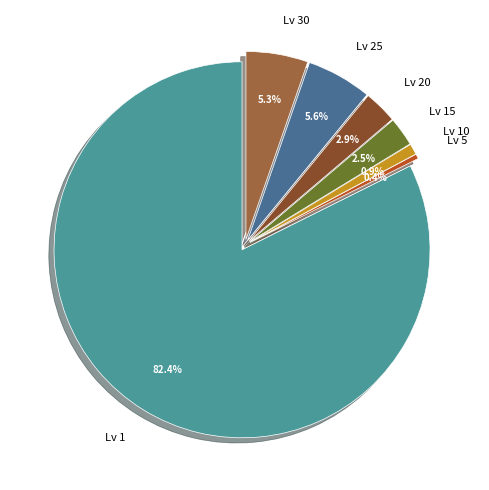

Is there any slice that represents more than half of the pie?

Yes